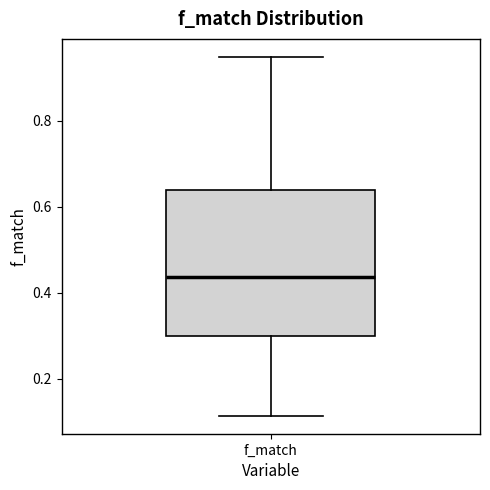

Transcribe this box plot: give where the median line is, the range the box spans, and where the two whiskers end, as read against the y-axis. The values are not printed on the chart, so give them approximately, as read against the axis.

median 0.44, box 0.30 to 0.64, whiskers 0.12 to 0.94